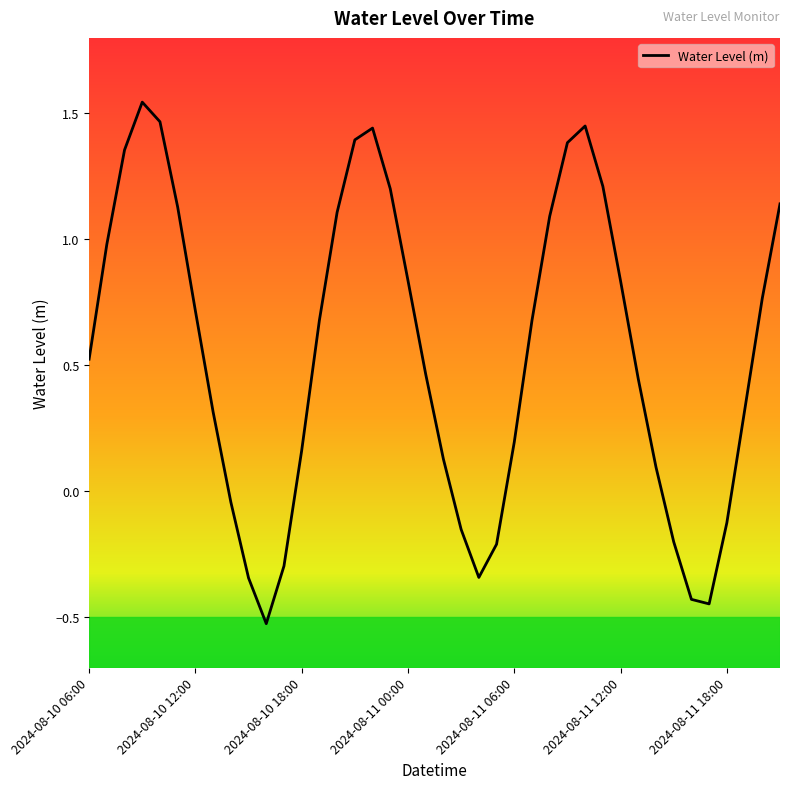

How many points are higher than both their immediate neighbors (excluding endpoints)?

3